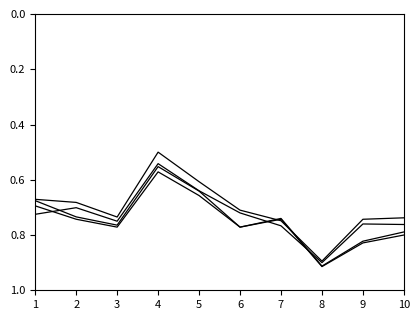

Is this an area chart (filled region under the line)?

No